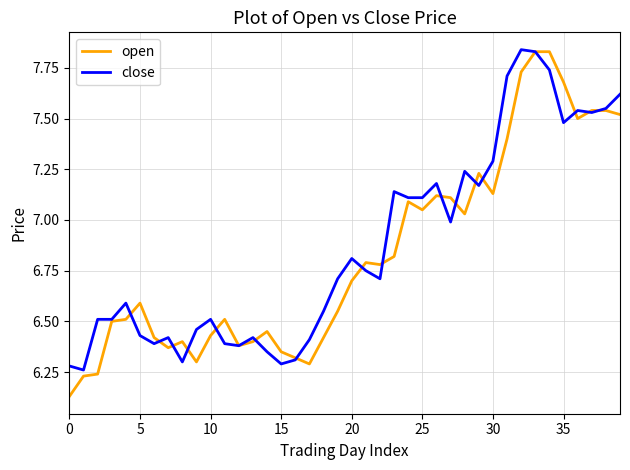

Which series has the widest spread of values?

open